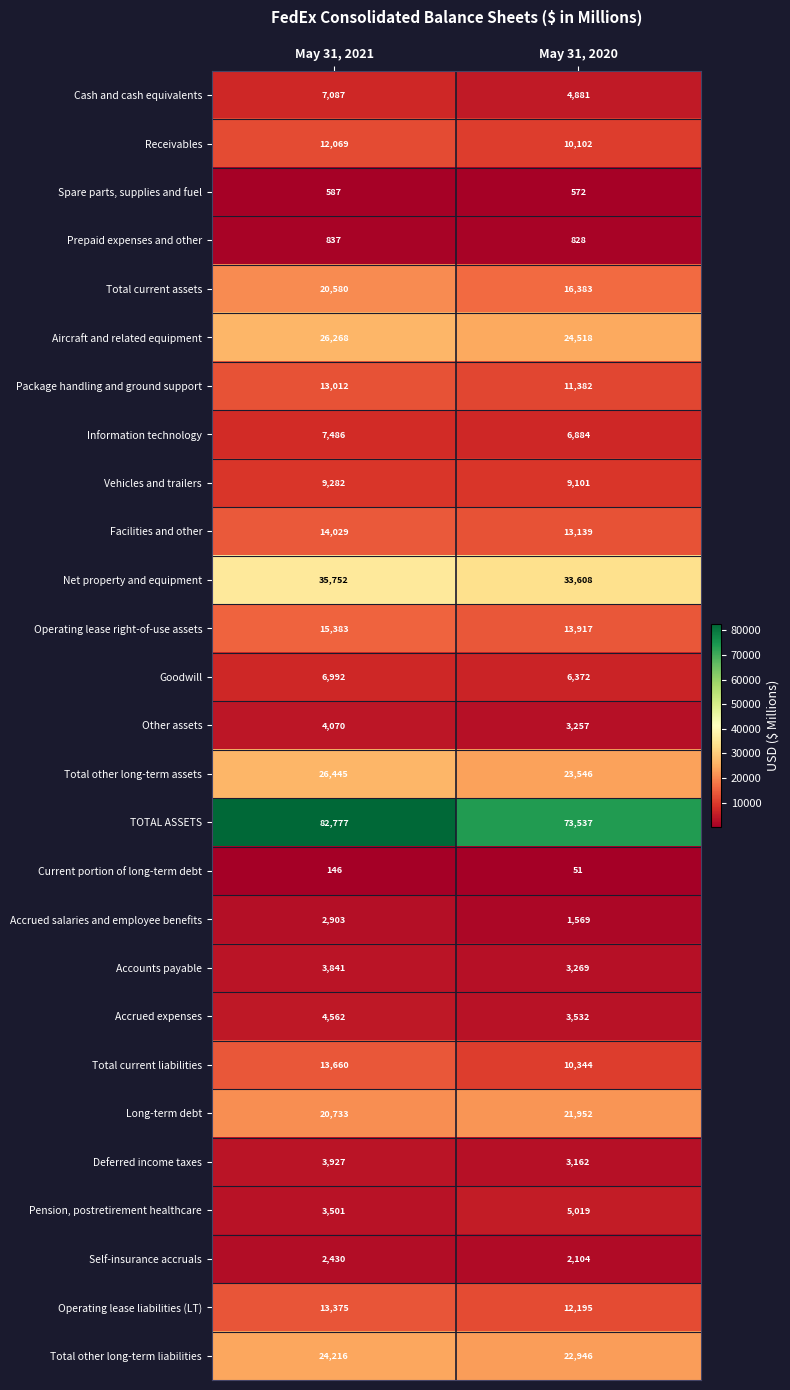

The Facilities and other series shows 23257 at May 31, 2021. True or false?

False